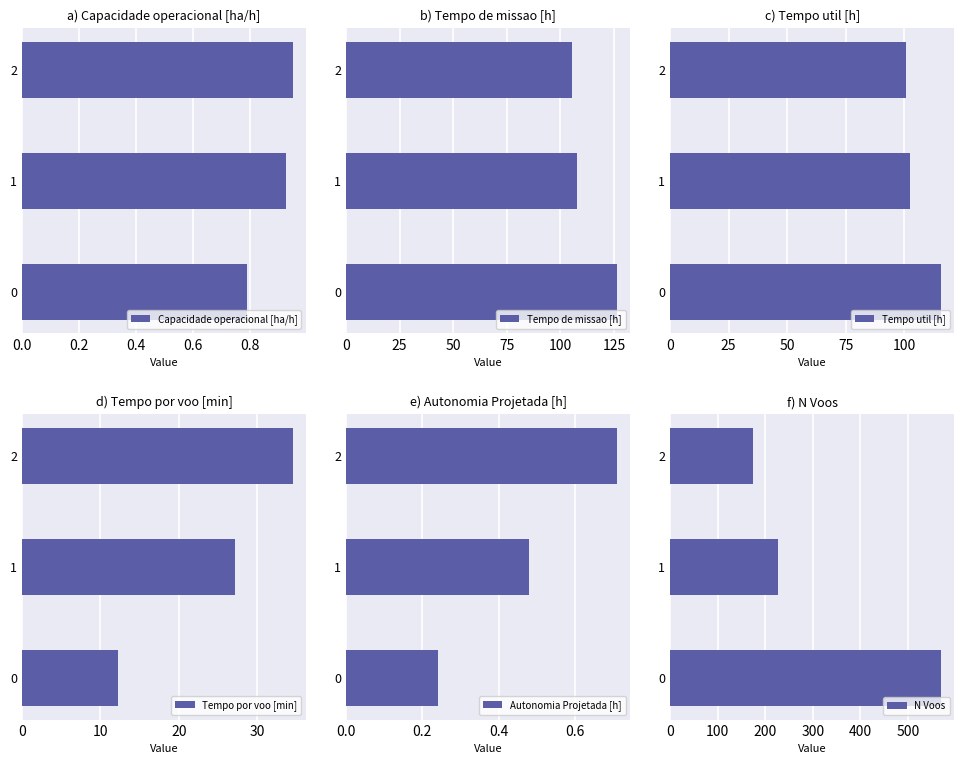

Which series has the largest total across all categories?

N Voos